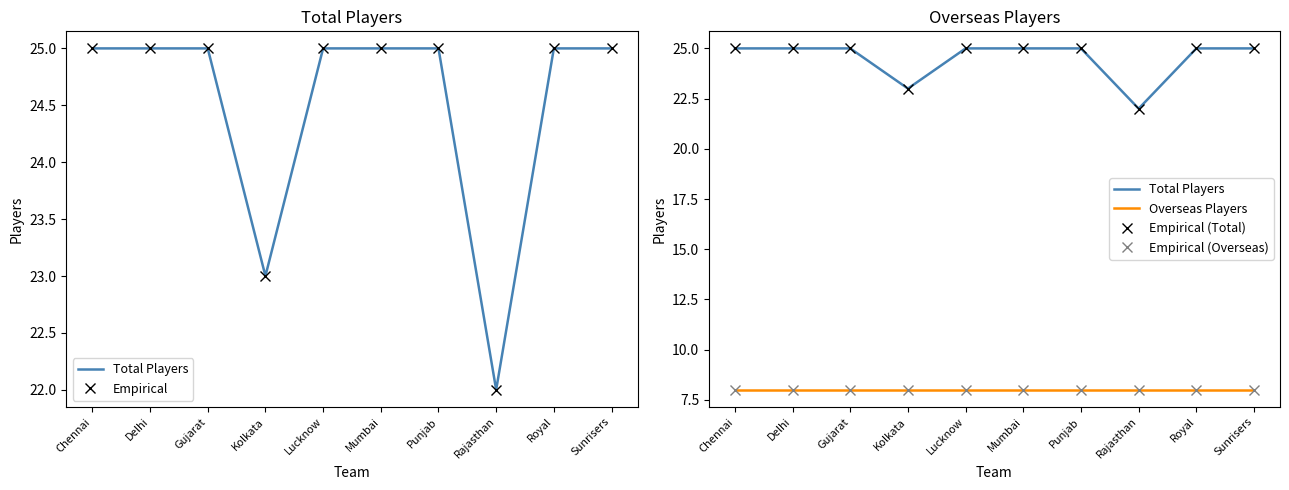

Which category has the highest value in the Empirical (Total) series?

Chennai